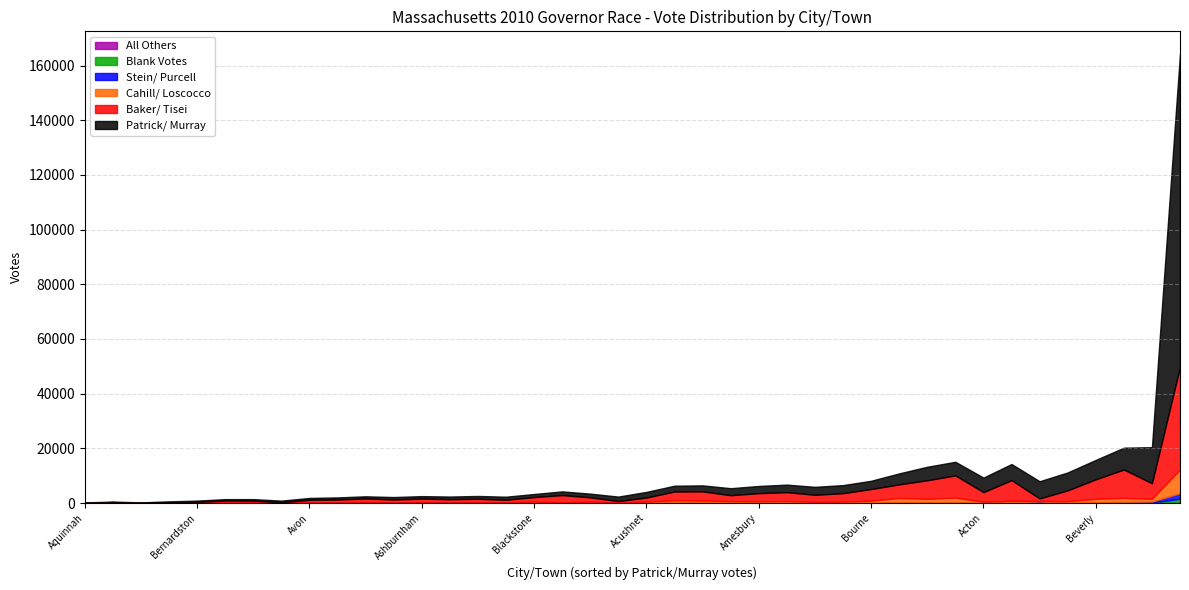

Does the chart display data point markers on the line(s)?

No